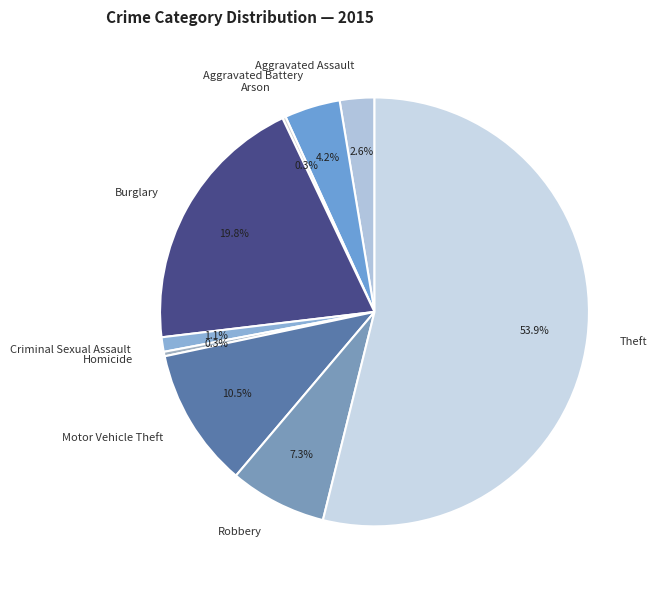

What percentage is NOT represented by Aggravated Battery?

95.8%